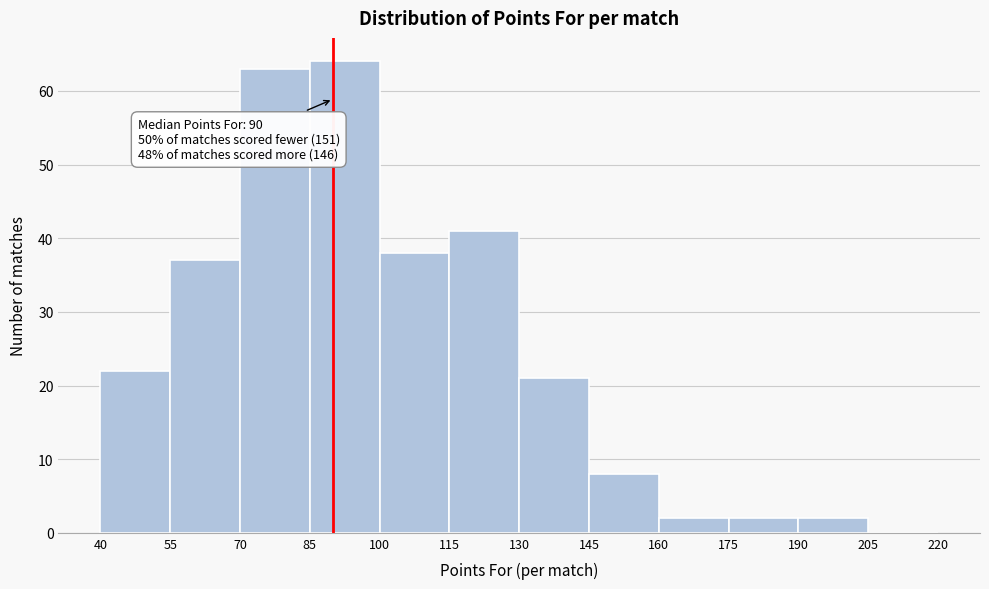

Which range on the x-axis has the tallest bar?

85 to 100